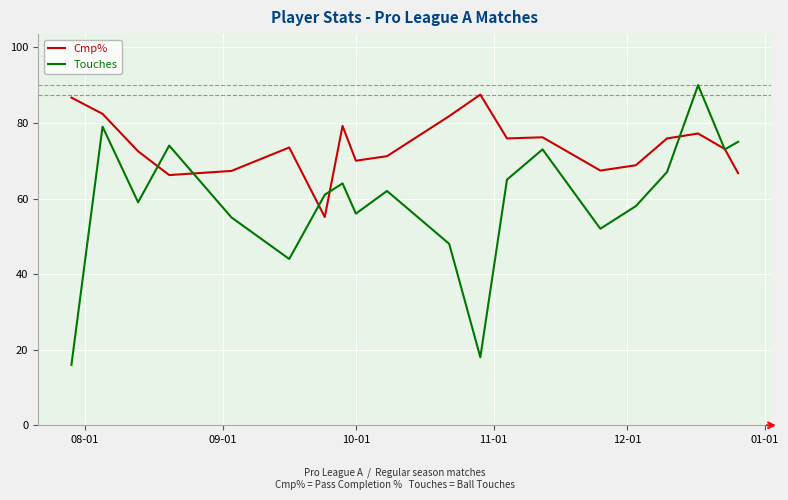

What are all the series names shown in the legend?

Cmp%, Touches